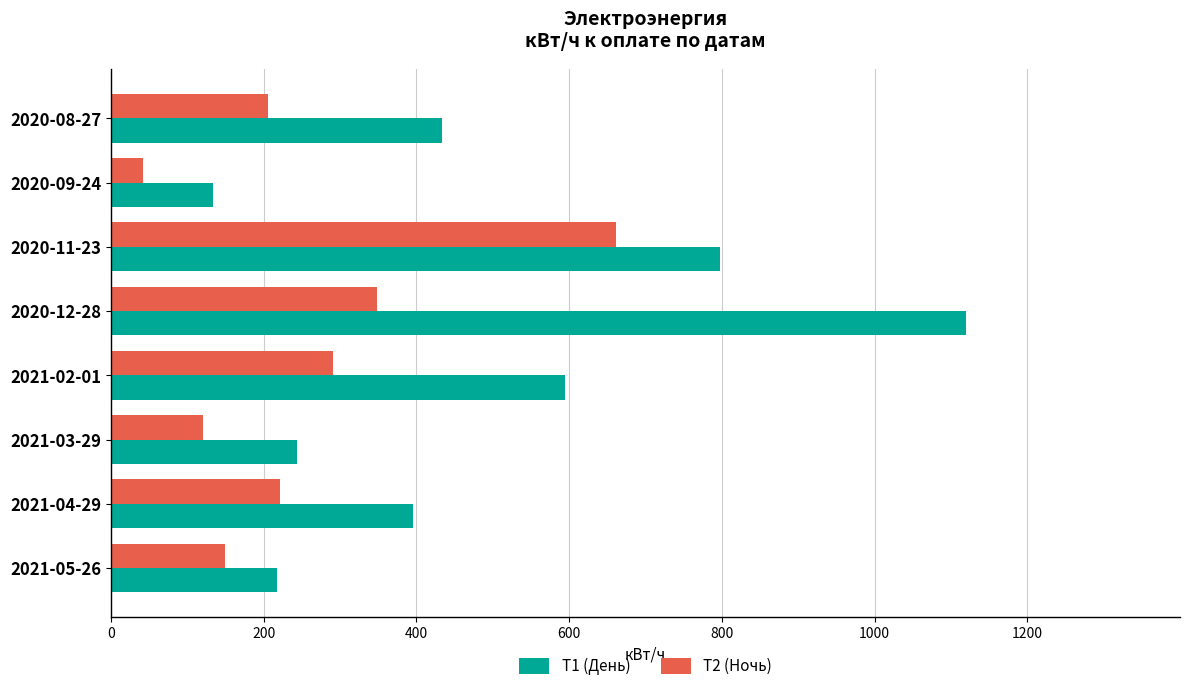

Which label corresponds to the largest value in the chart?

2020-12-28